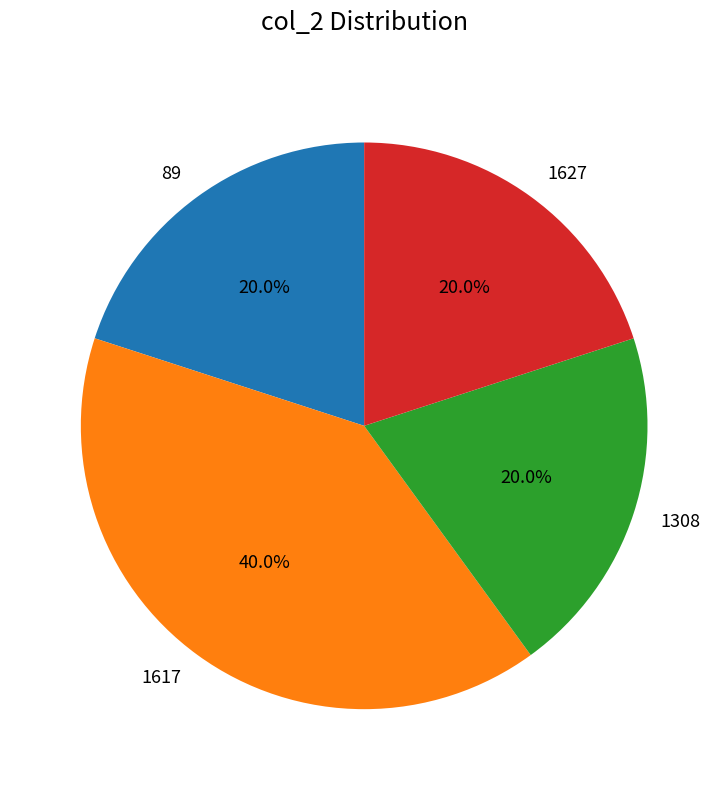

To the nearest percent, what is the combined percentage of 1308 and 89?

40%